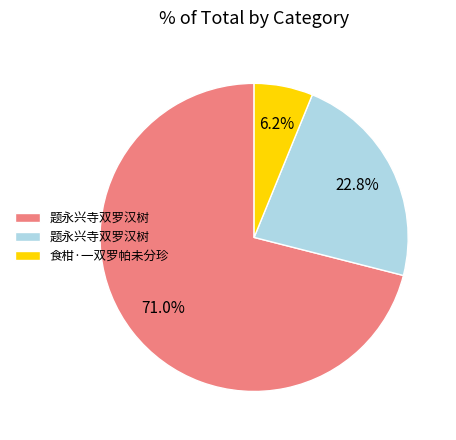

Which slice is the largest?

题永兴寺双罗汉树